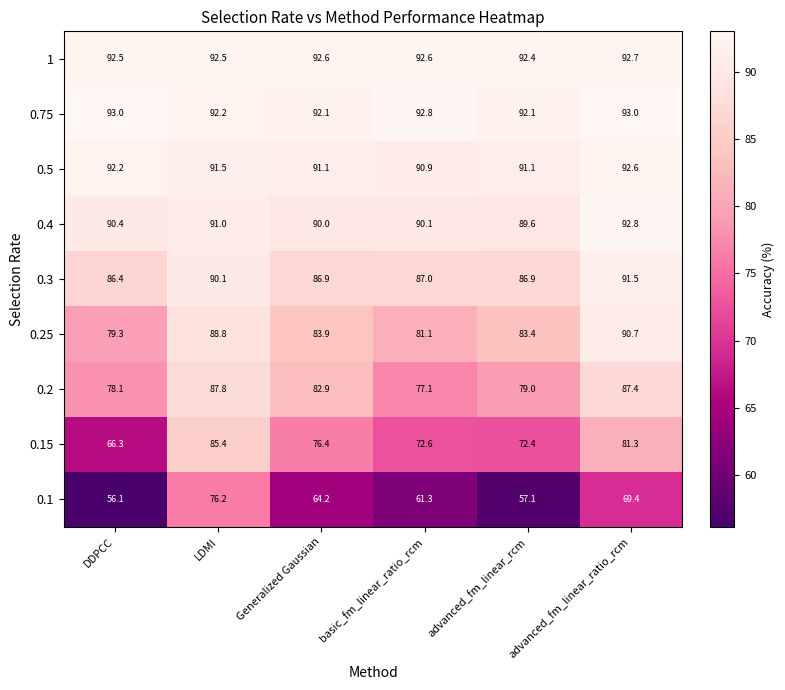

At which category is the sum across all series the highest?

LDMI